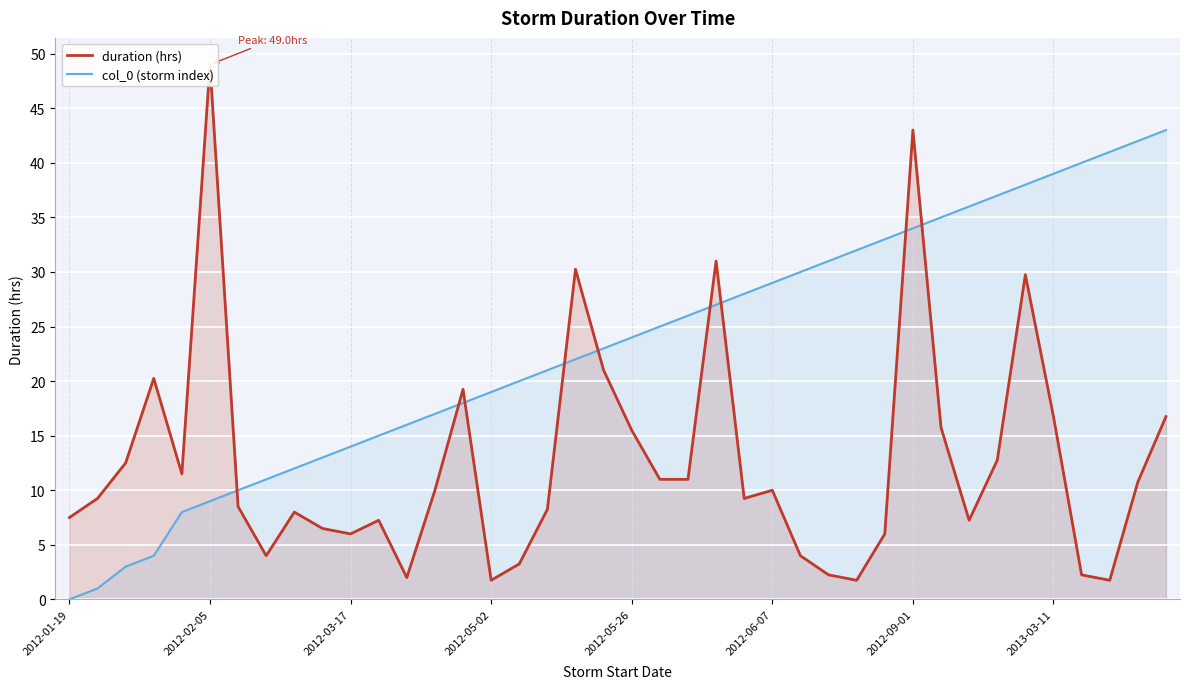

How many data points in col_0 (storm index) are above 24?

19